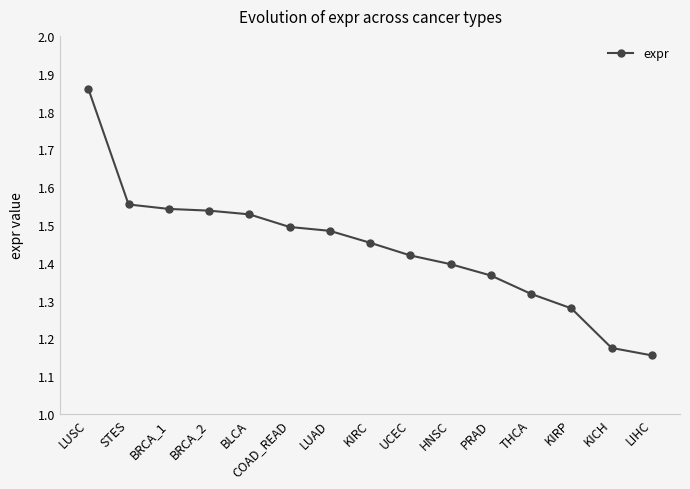

What is the label of the 3rd point from the right?

KIRP